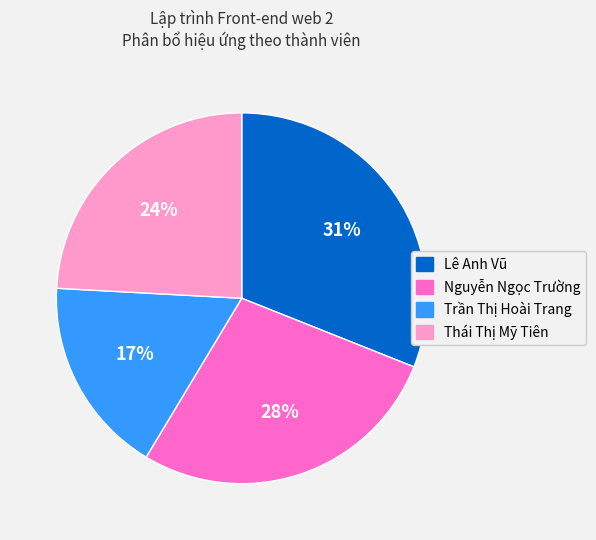

The Trần Thị Hoài Trang slice represents 28% of the pie. True or false?

False